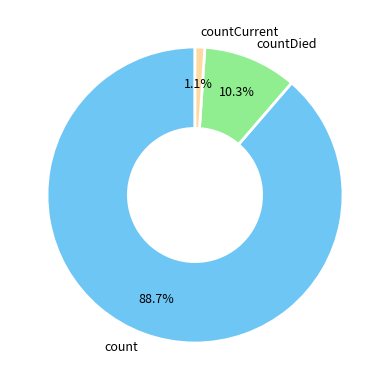

To the nearest percent, what is the difference between the largest and smallest slice percentages?

88%